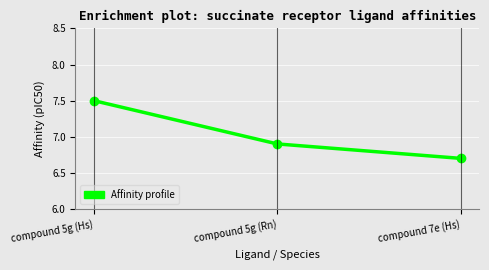

What is the ratio of the value at compound 5g (Hs) to the value at compound 5g (Rn)?

1.1